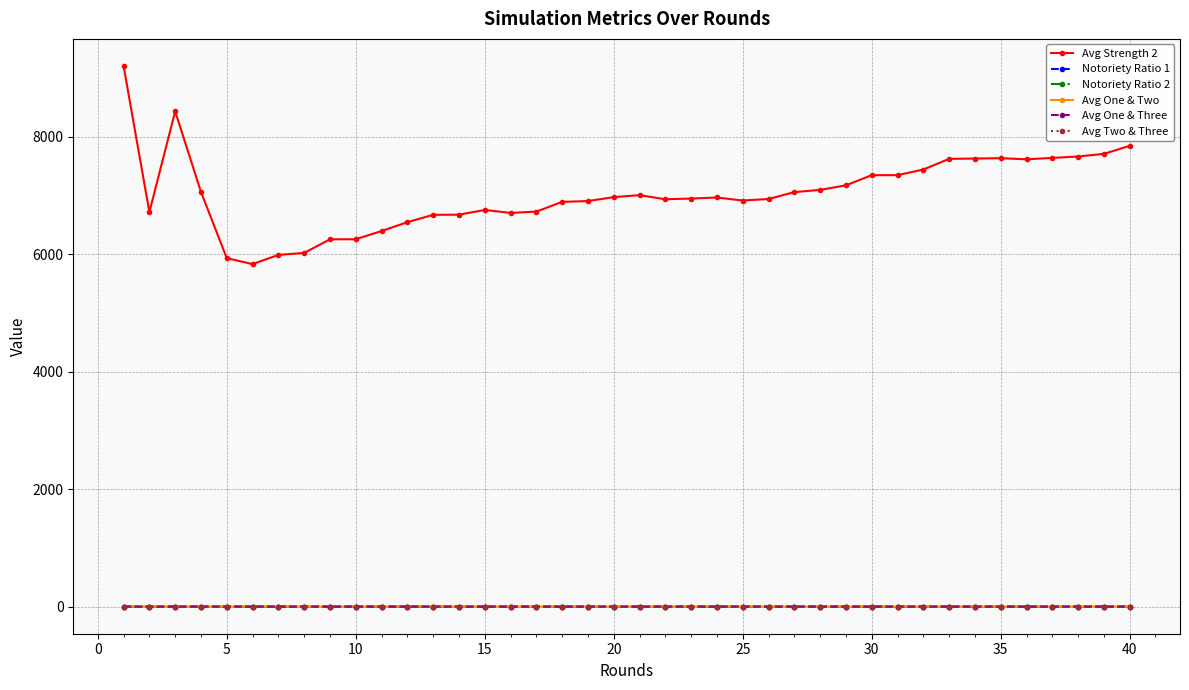

At how many categories does at least one series exceed 452?

40